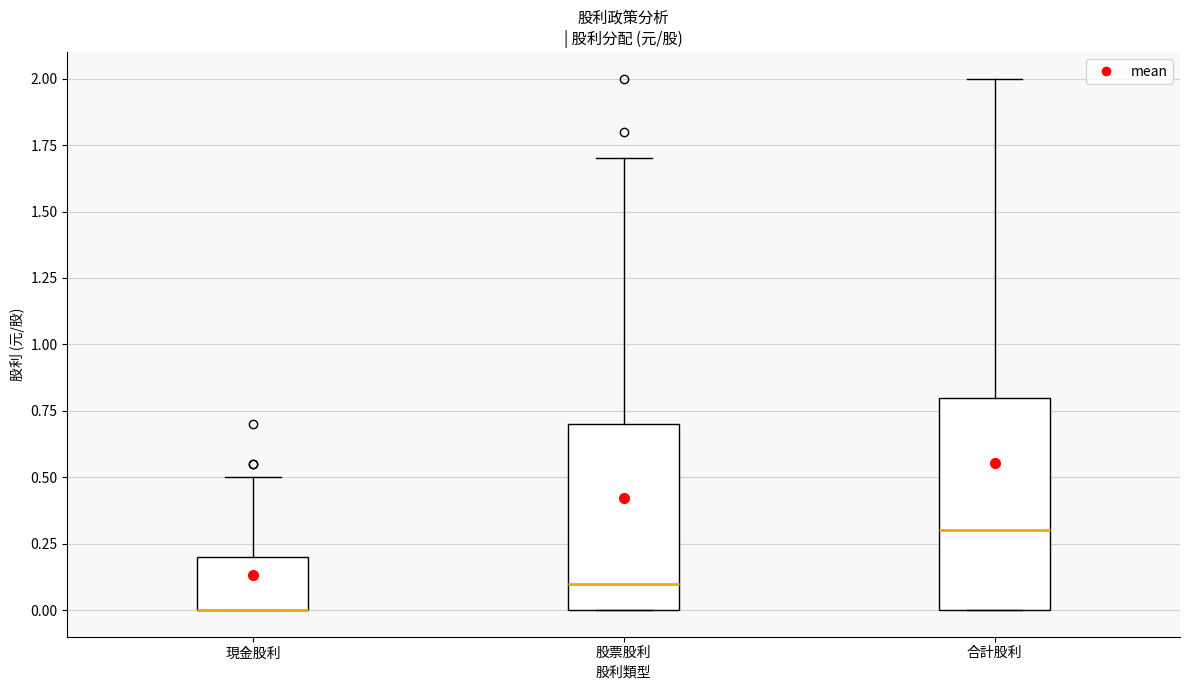

Which box is the tallest, from its lower edge to its upper edge?

合計股利